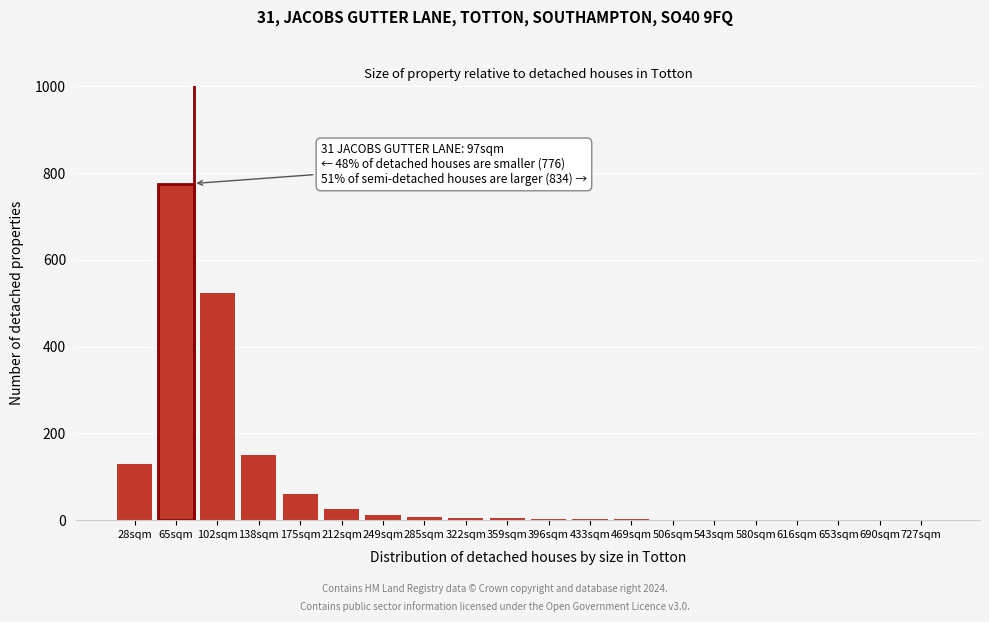

What is the sum of all values?

1707